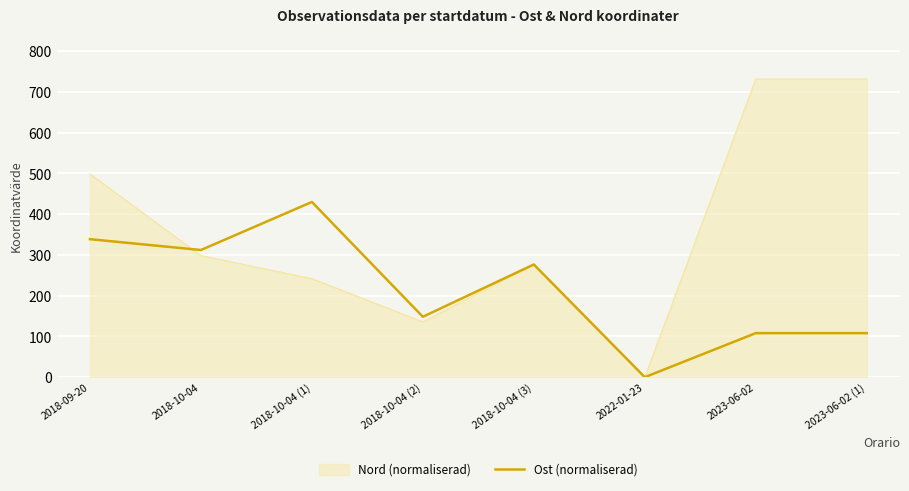

Rank the series by their average value, from lowest to highest.

Ost (normaliserad), Nord (normaliserad)